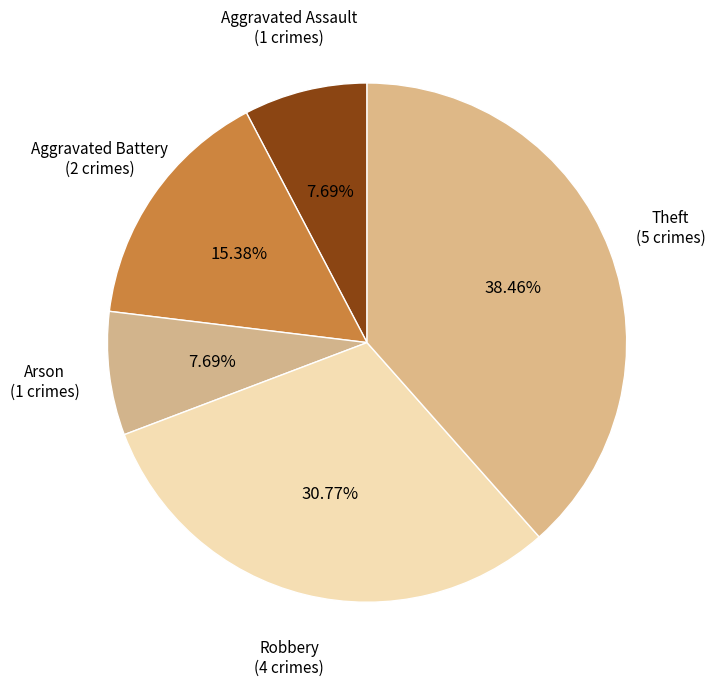

Rank the categories by value from highest to lowest.

Theft, Robbery, Aggravated Battery, Aggravated Assault, Arson